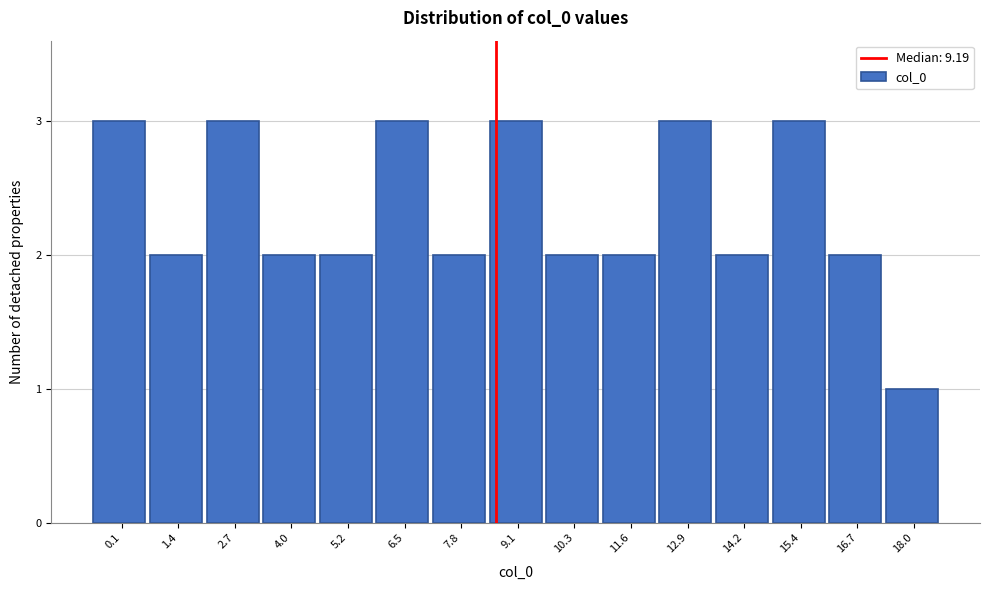

Reading right to left, extract all data points from this chart.

1	2	3	2	3	2	2	3	2	3	2	2	3	2	3